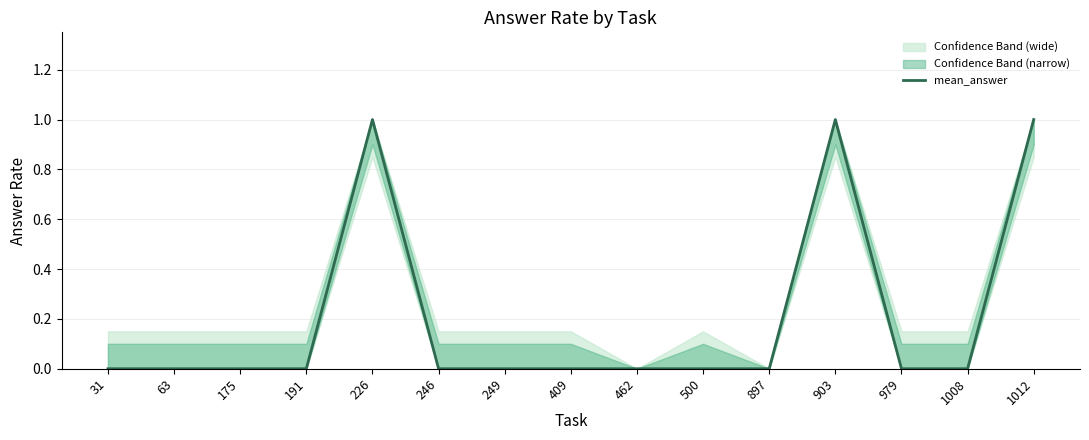

How many lines are shown in the chart?

1